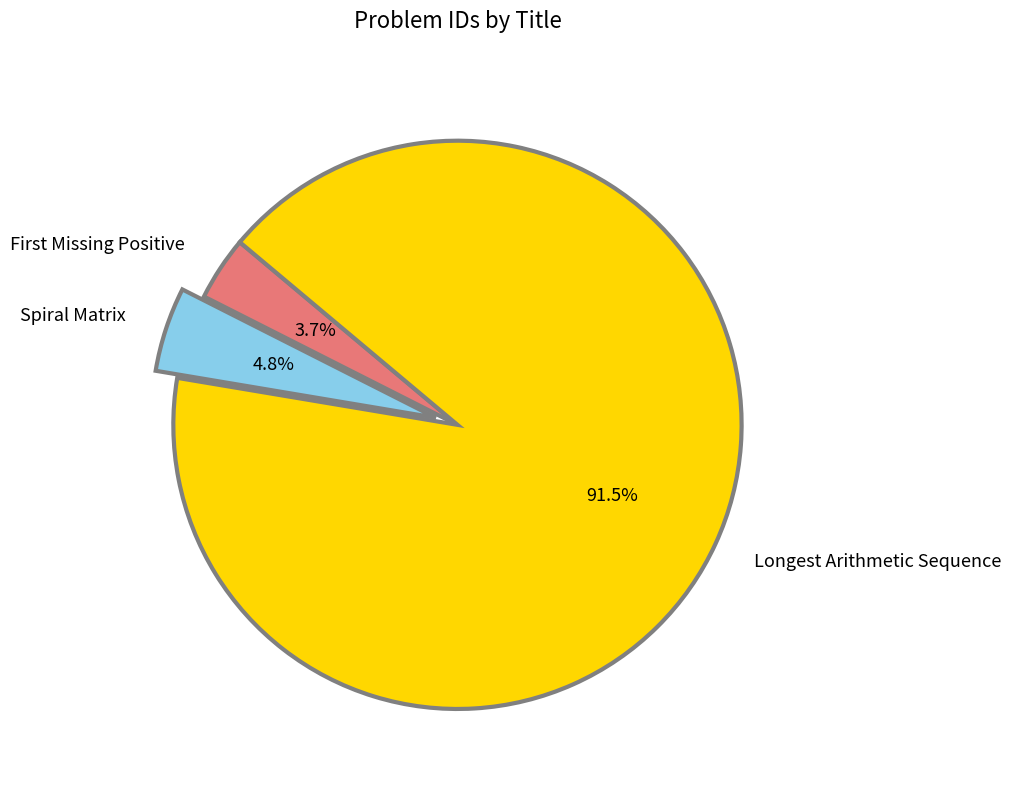

The Longest Arithmetic Sequence slice represents 78% of the pie. True or false?

False